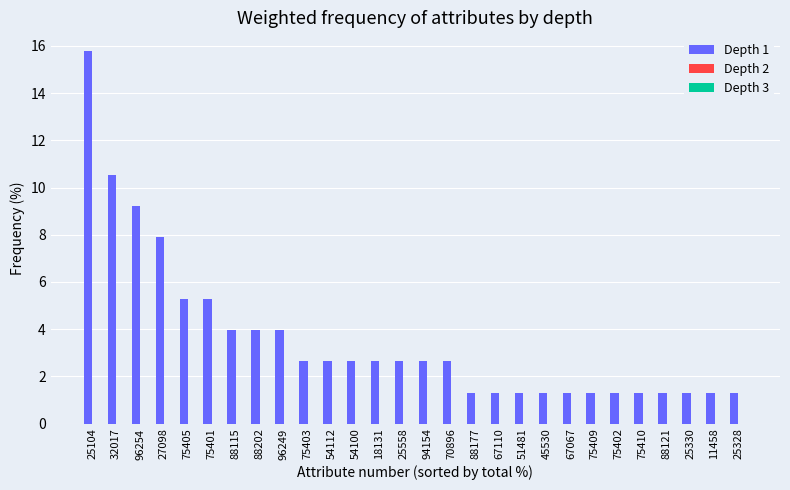

Approximately how many times larger is the value at 88177 compared to 94154?

0.5